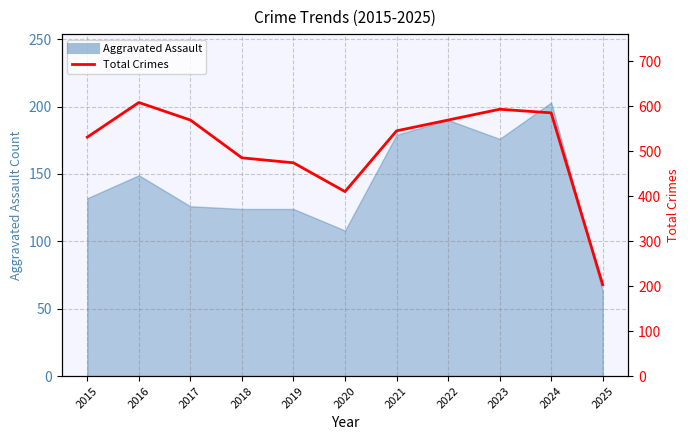

What is the average value?

507